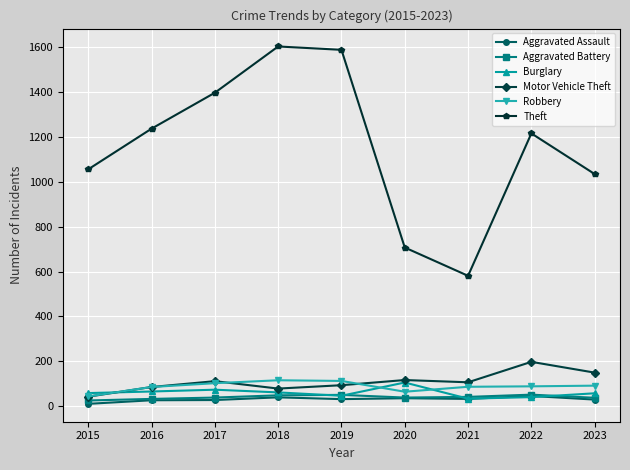

What are all the series names shown in the legend?

Aggravated Assault, Aggravated Battery, Burglary, Motor Vehicle Theft, Robbery, Theft